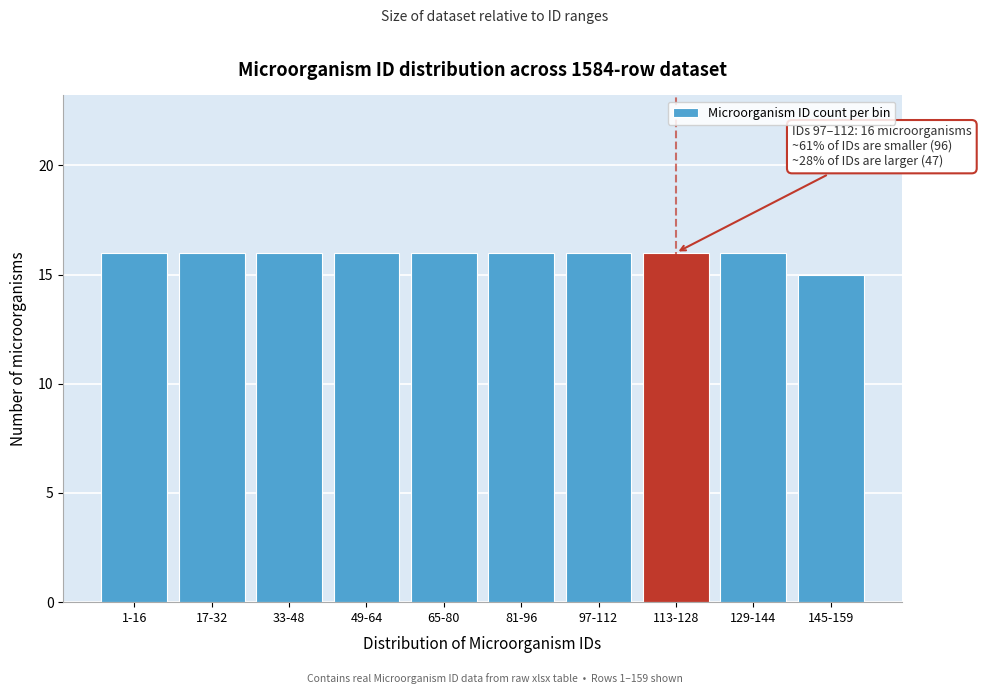

Reading left to right, transcribe all the data shown in this chart.

1-16=16	17-32=16	33-48=16	49-64=16	65-80=16	81-96=16	97-112=16	113-128=16	129-144=16	145-159=15